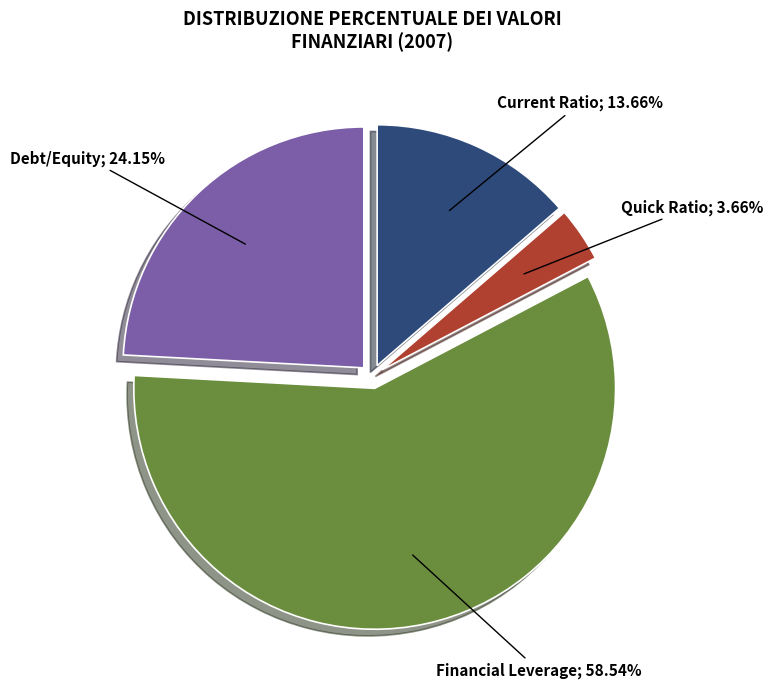

To the nearest percent, what portion does Financial Leverage represent?

59%